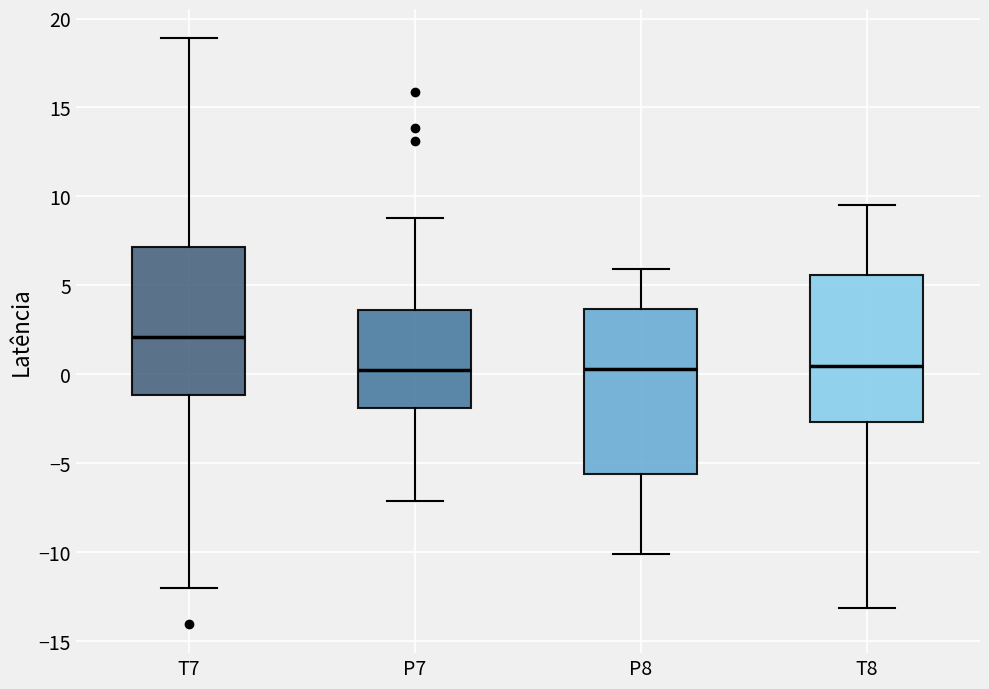

Comparing the boxes themselves (not the whiskers), which one is the tallest?

P8